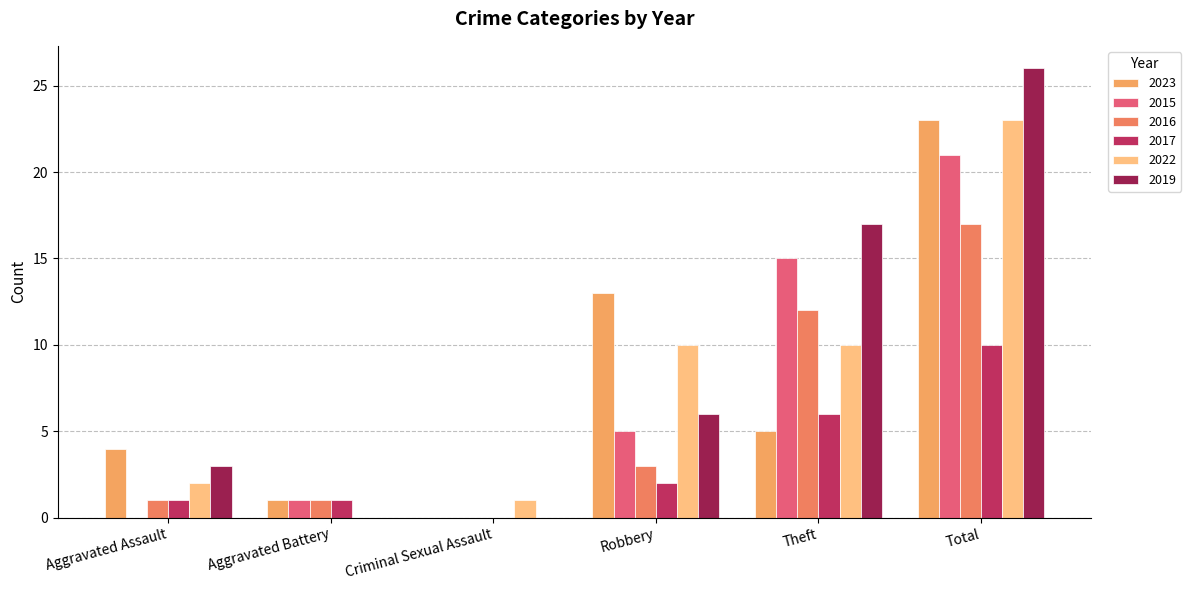

True or false: 2022 has a value of 7 at Aggravated Battery.

False